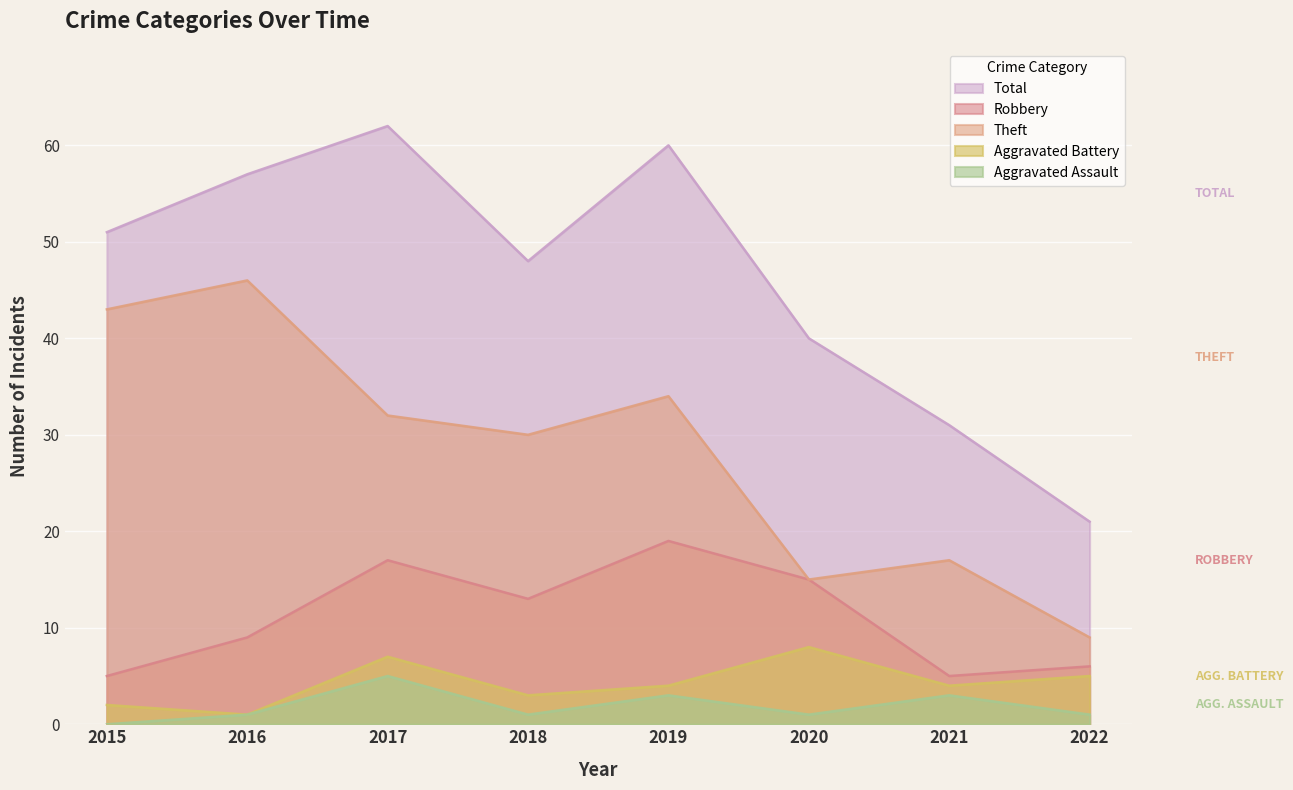

True or false: Aggravated Assault and Total cross at least once.

False